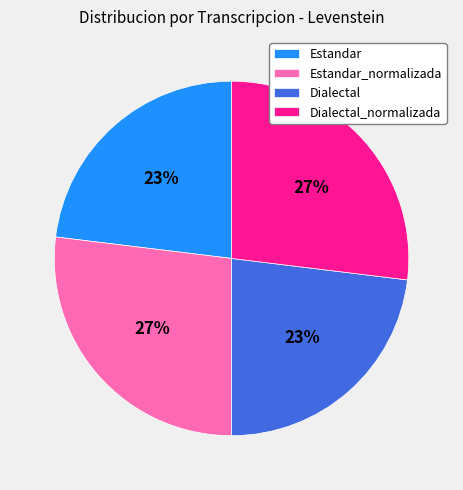

What is the ratio of the value at Estandar to the value at Dialectal?

1.0